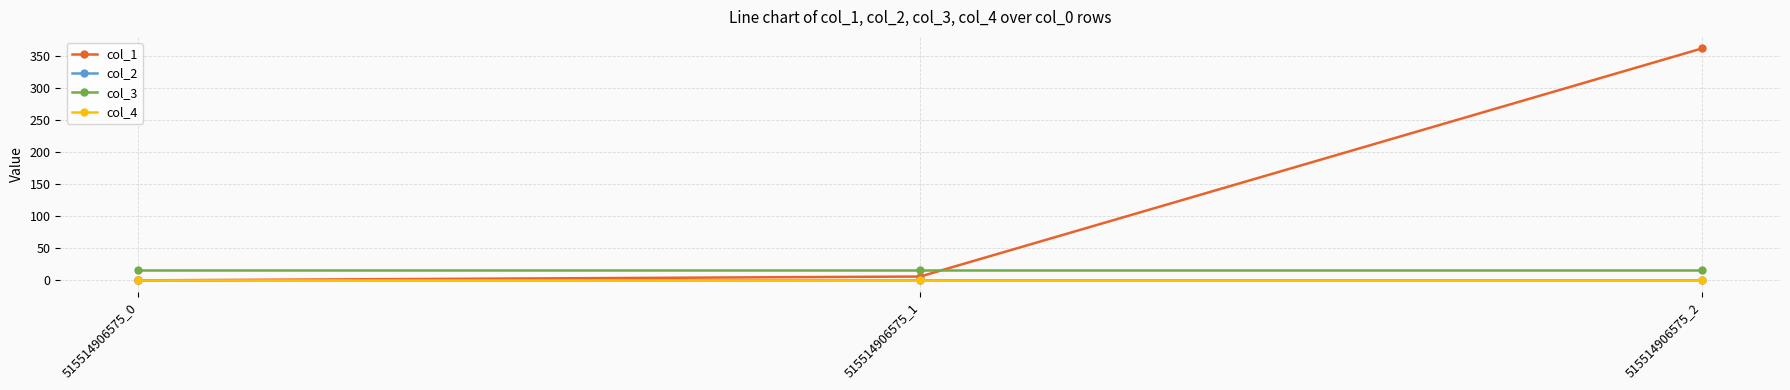

At which category is the sum across all series the highest?

515514906575_2